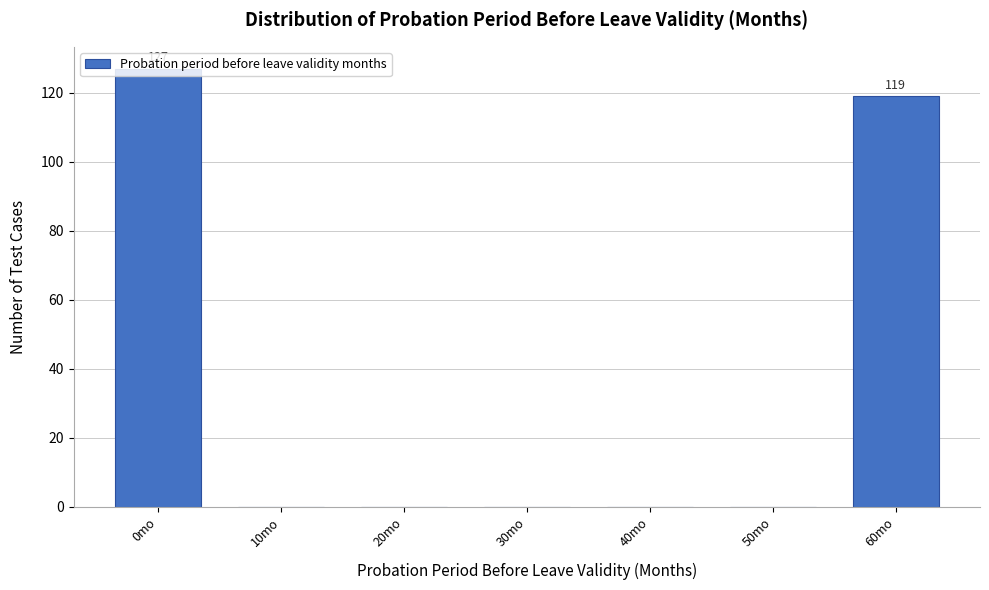

What is the change in value from 0mo to 40mo?

-127